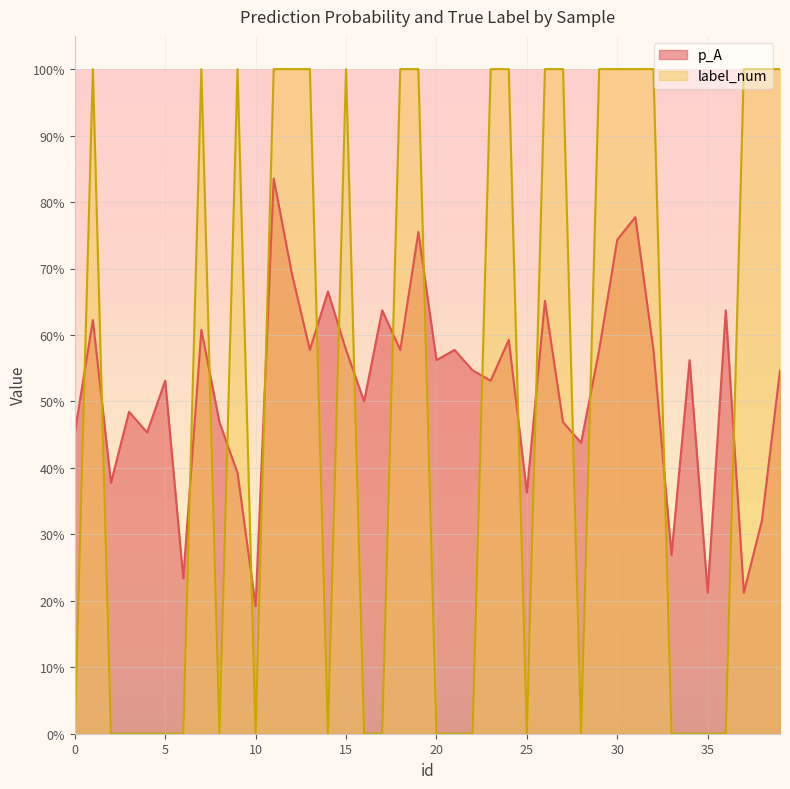

In p_A, how many points are higher than both neighbors (excluding endpoints)?

14